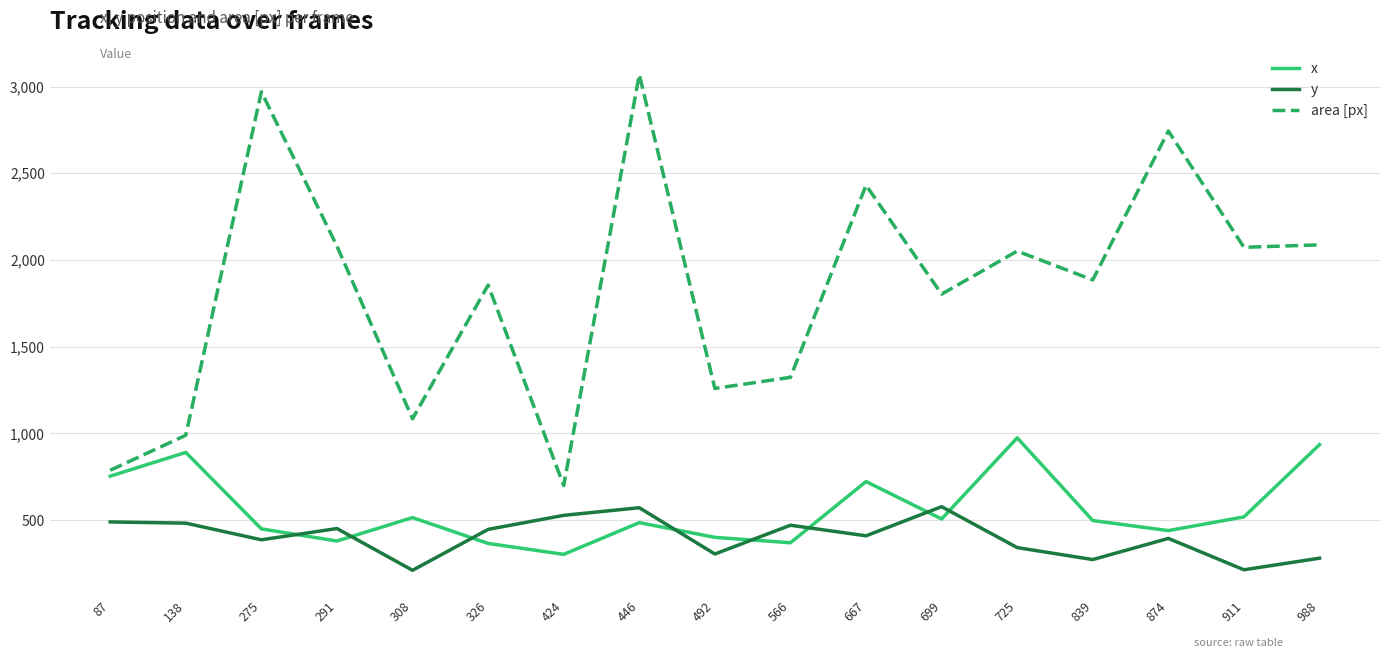

How many distinct data groups are displayed?

3